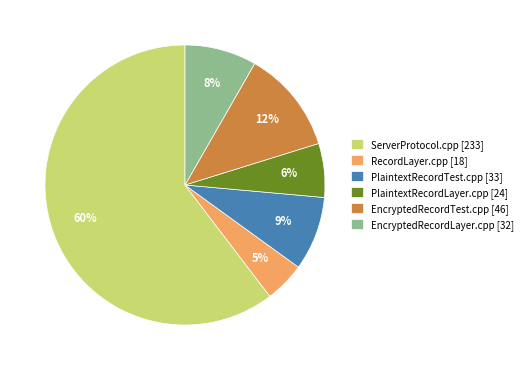

To the nearest percent, what portion does RecordLayer.cpp represent?

5%